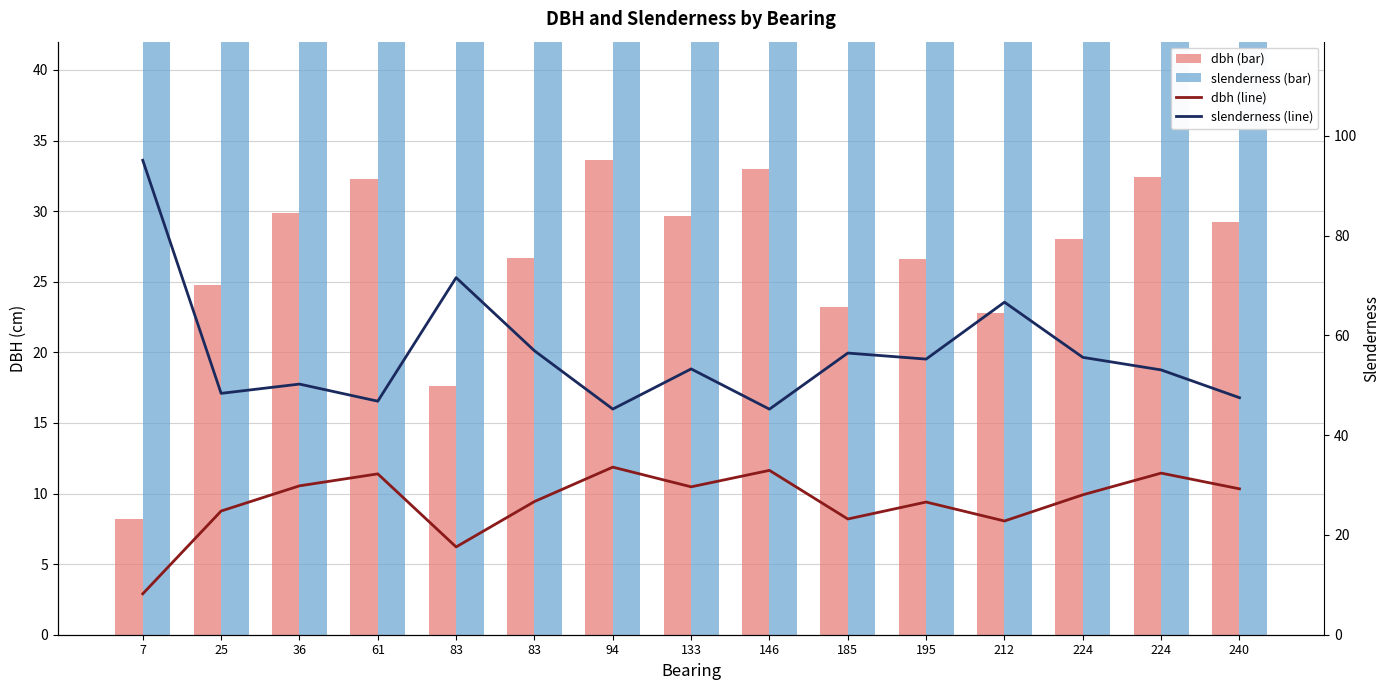

At how many categories does at least one series exceed 82?

1